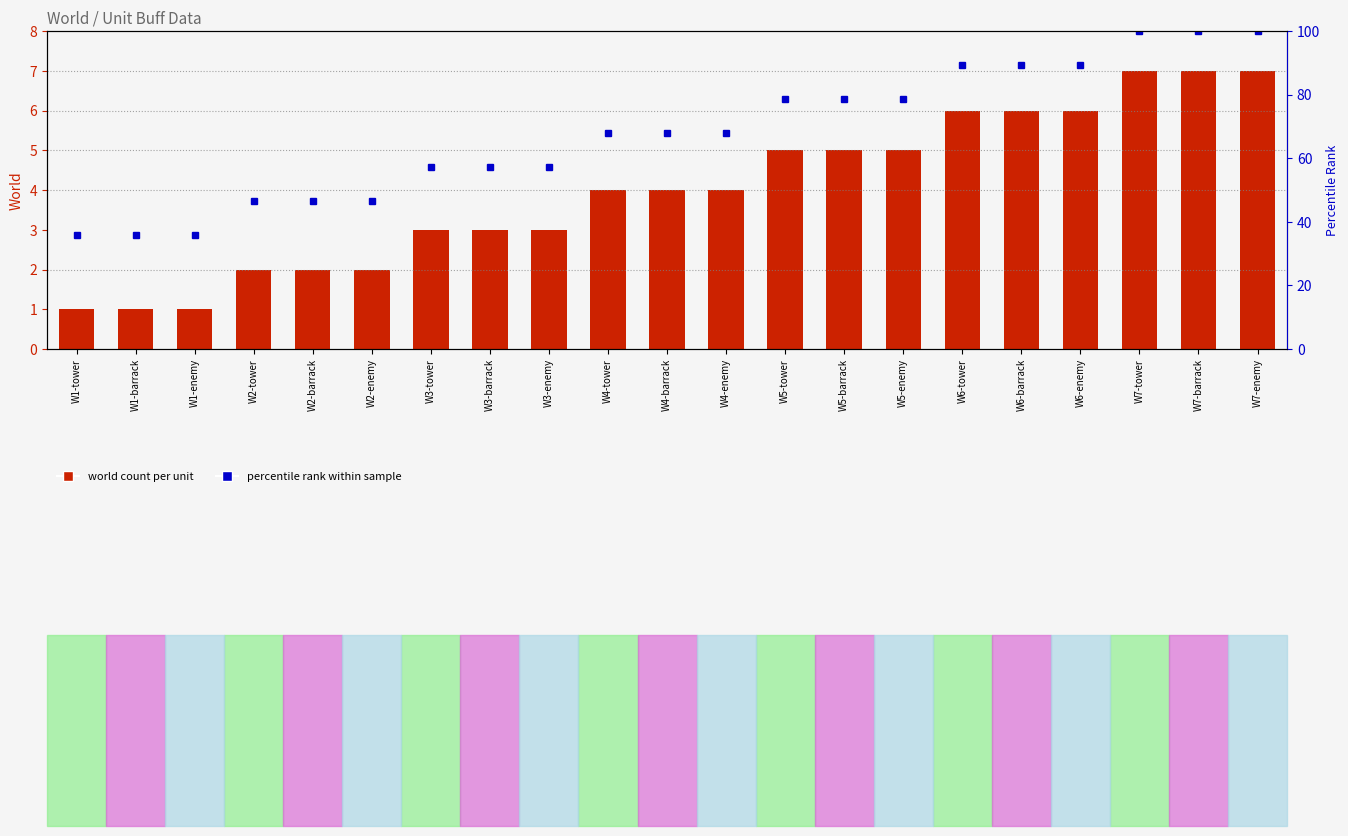

What is the difference between the maximum and minimum values in the percentile rank within sample series?

64.3